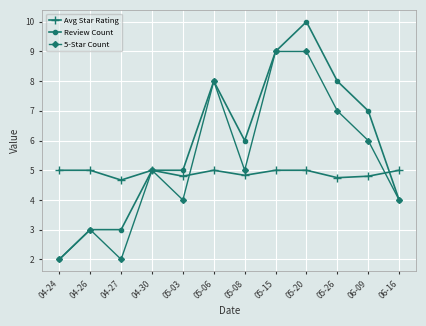

The 5-Star Count series shows 2.0 at 04-27. True or false?

True